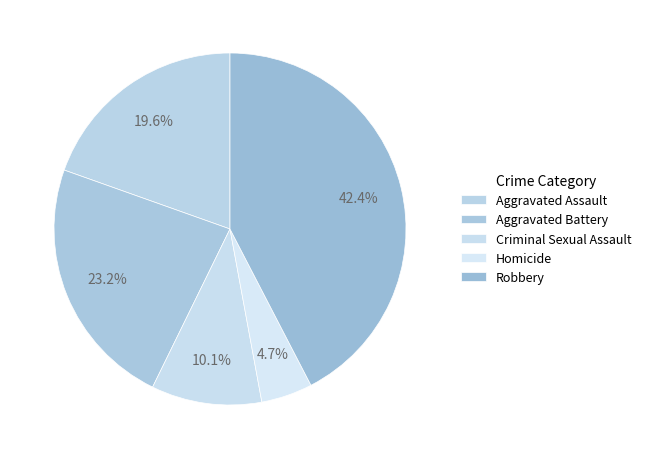

How many segments does this pie chart have?

5